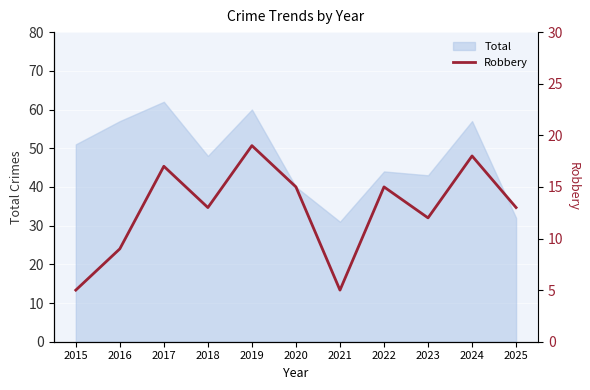

The value of Total at 2019 is 60. True or false?

True